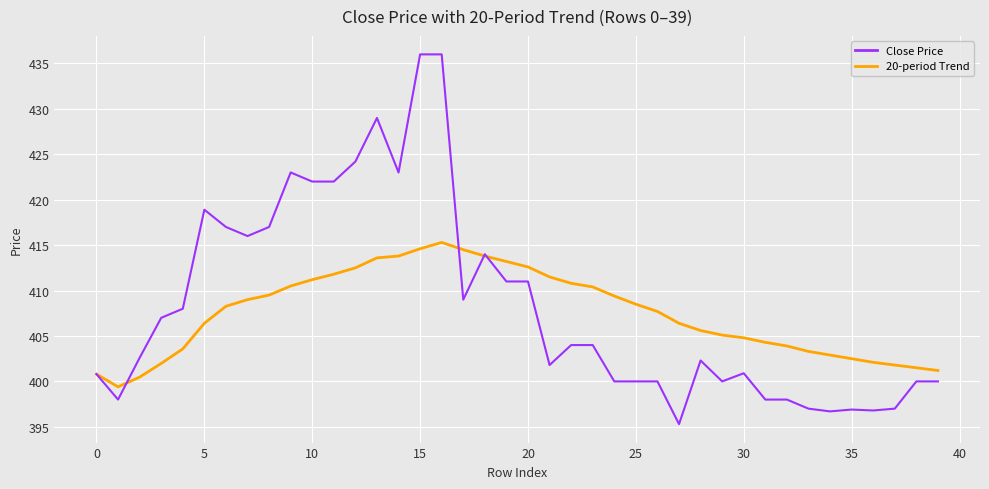

What is the highest value of the Close Price series?

436.0